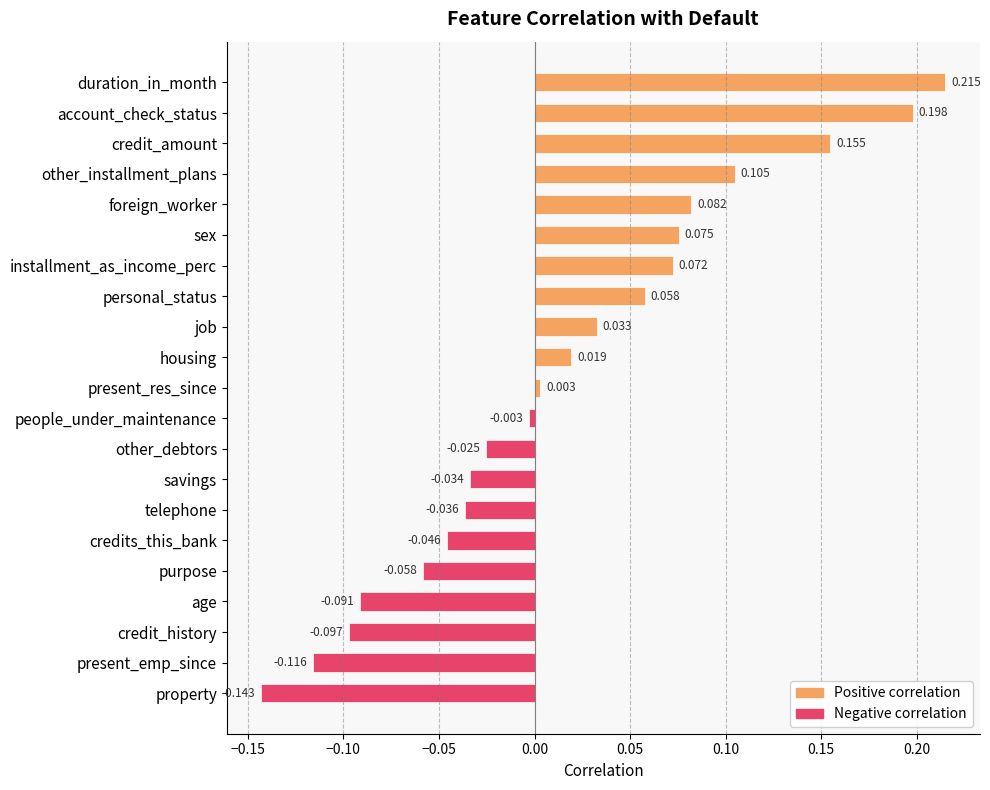

How many data points are less than 0?

10